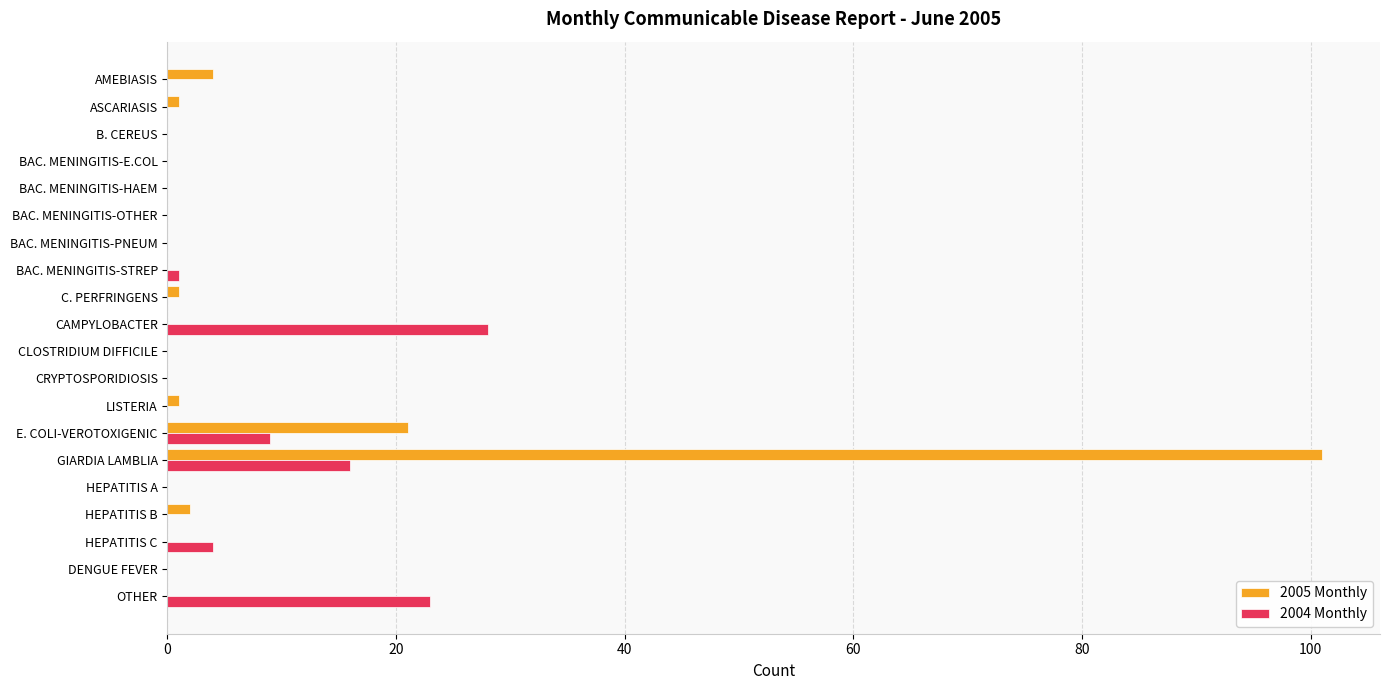

What is the average value of the 2004 Monthly series?

4